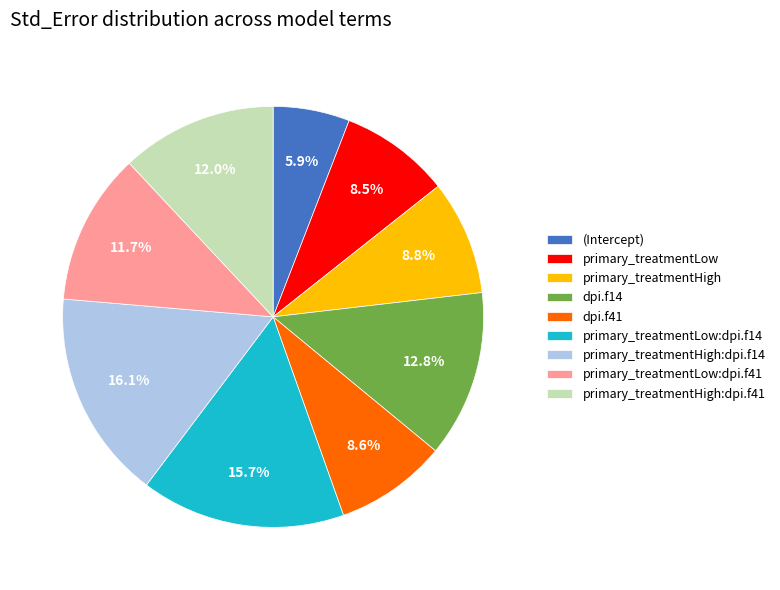

How much of the chart is everything except primary_treatmentLow:dpi.f14?

84.3%